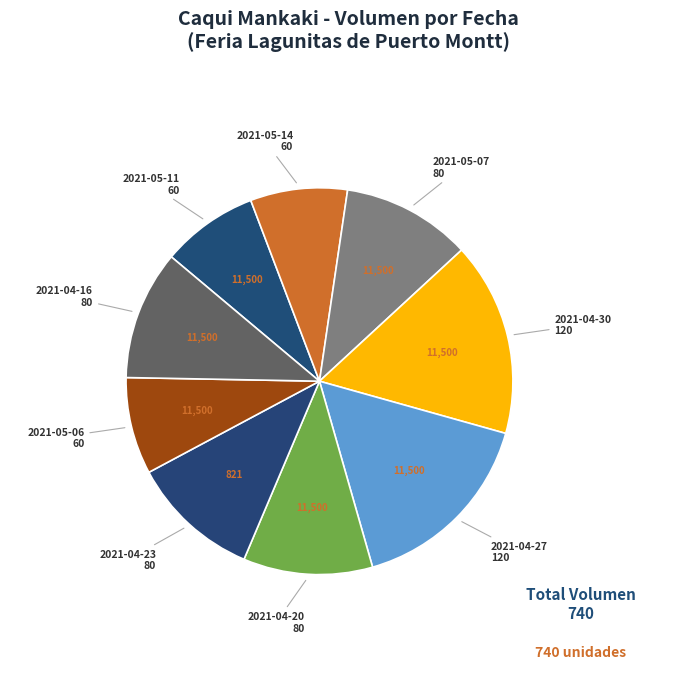

How many segments does this pie chart have?

9